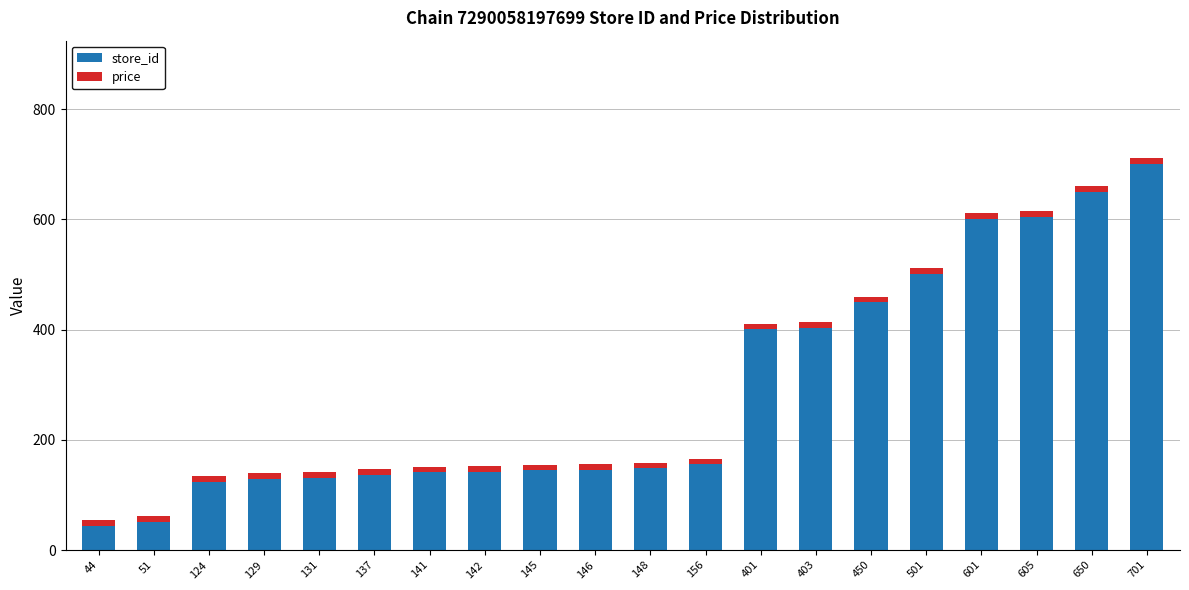

What is the difference between the second highest and second lowest values in the store_id series?

599